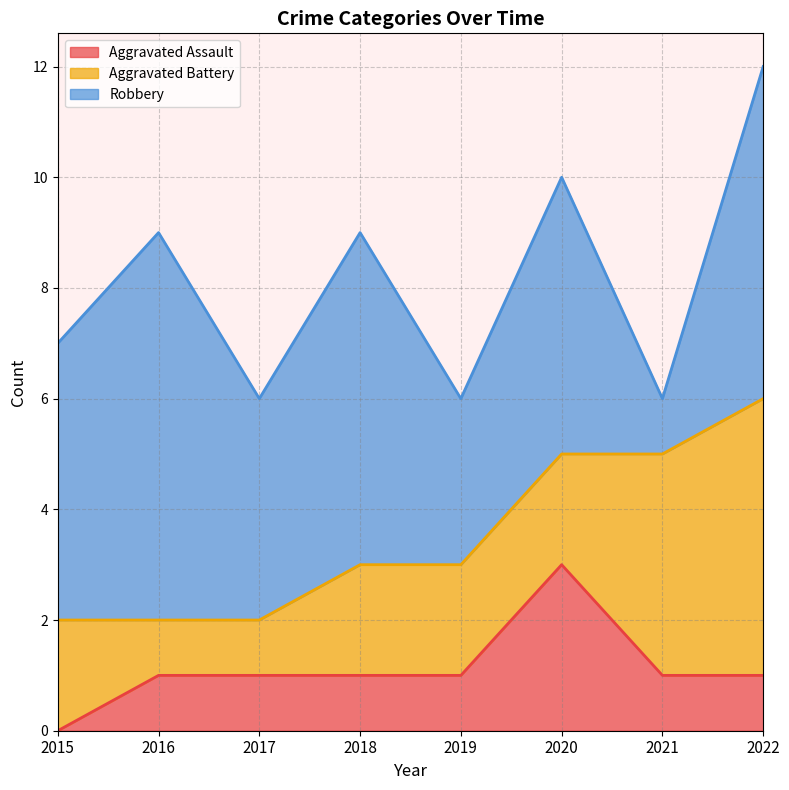

What is the sum of the Aggravated Assault values at 2017 and 2022?

2